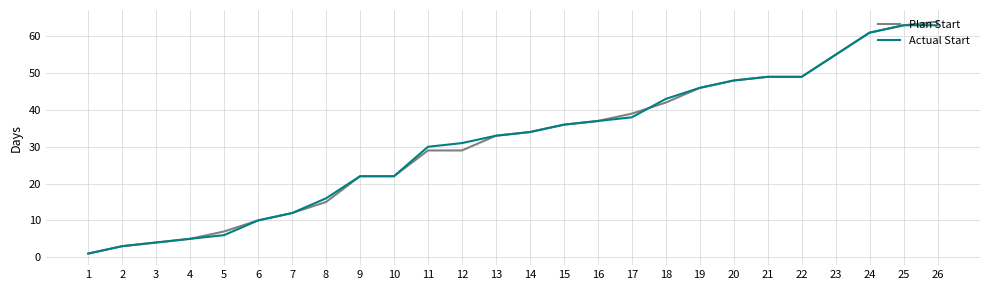

What is the minimum value for Actual Start?

1